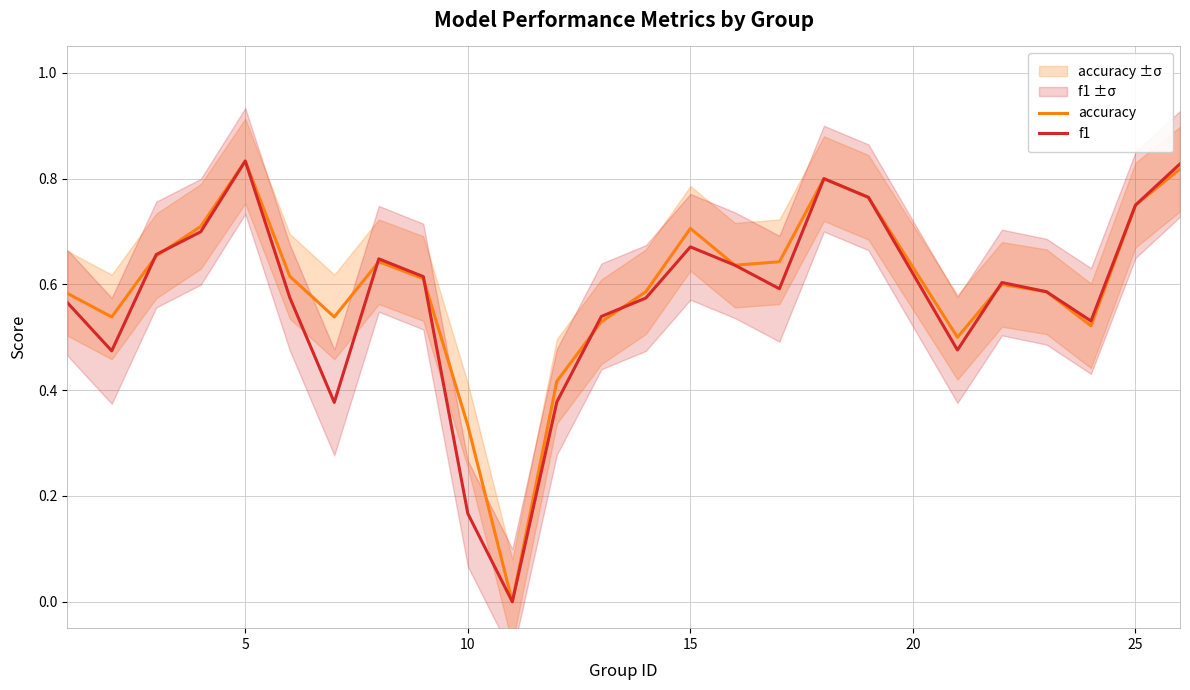

The value of accuracy at 5 is 0.2. True or false?

False